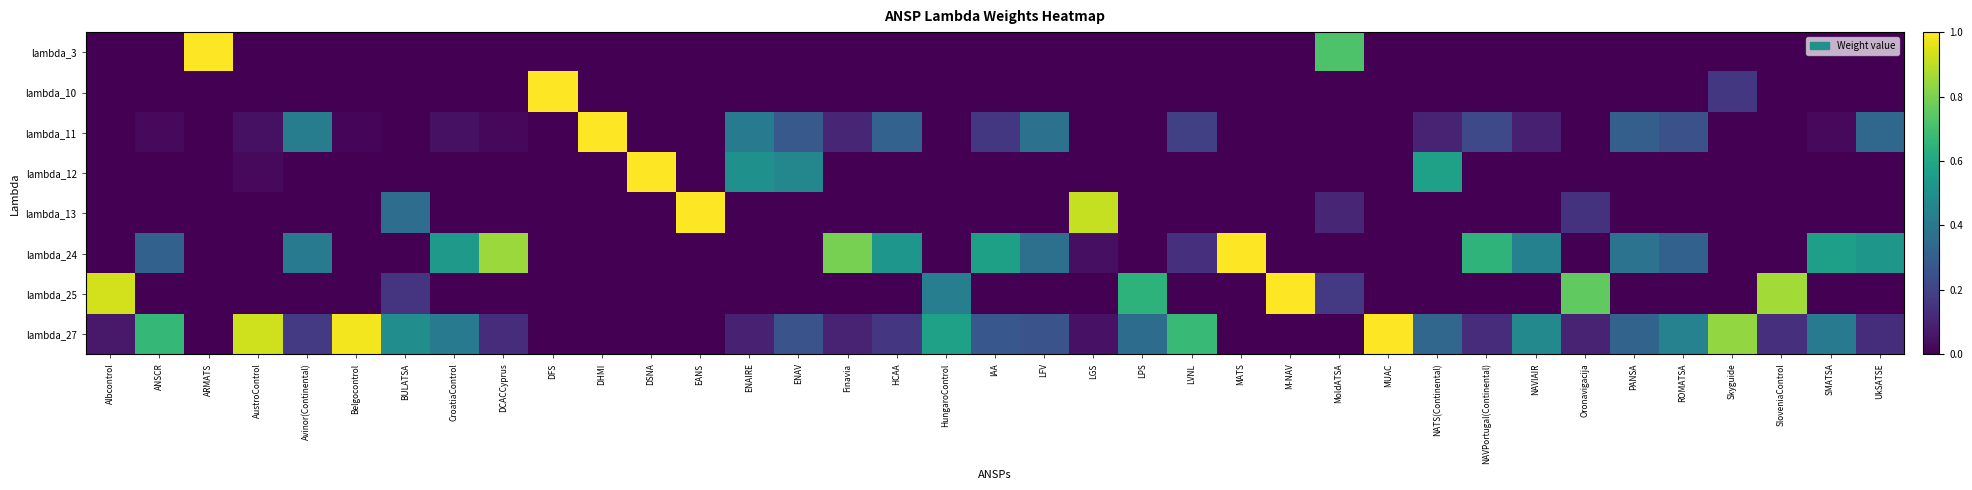

What is the total value across all series at MoldATSA?

1.0